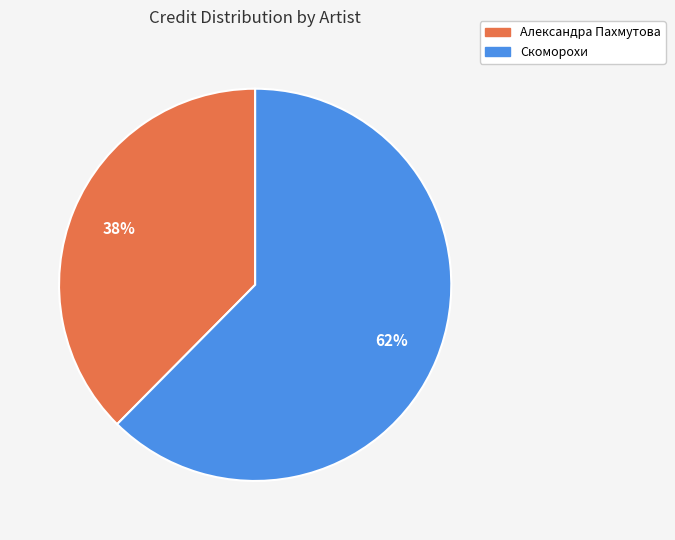

To the nearest percent, what is the average slice percentage?

50%